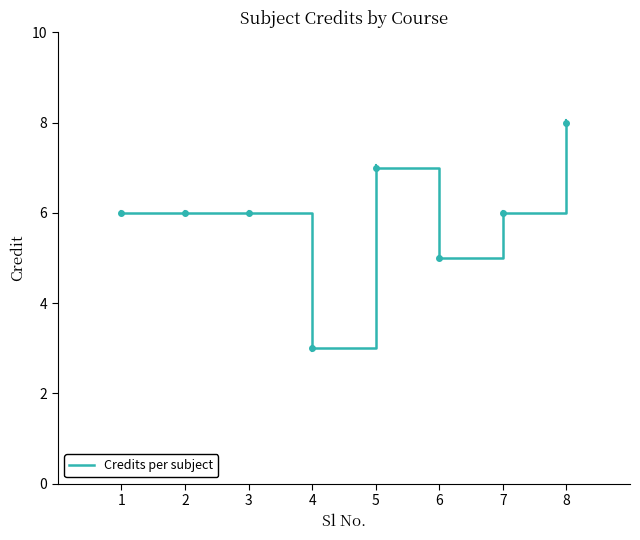

True or false: the data has more than 2 interior local peaks.

False